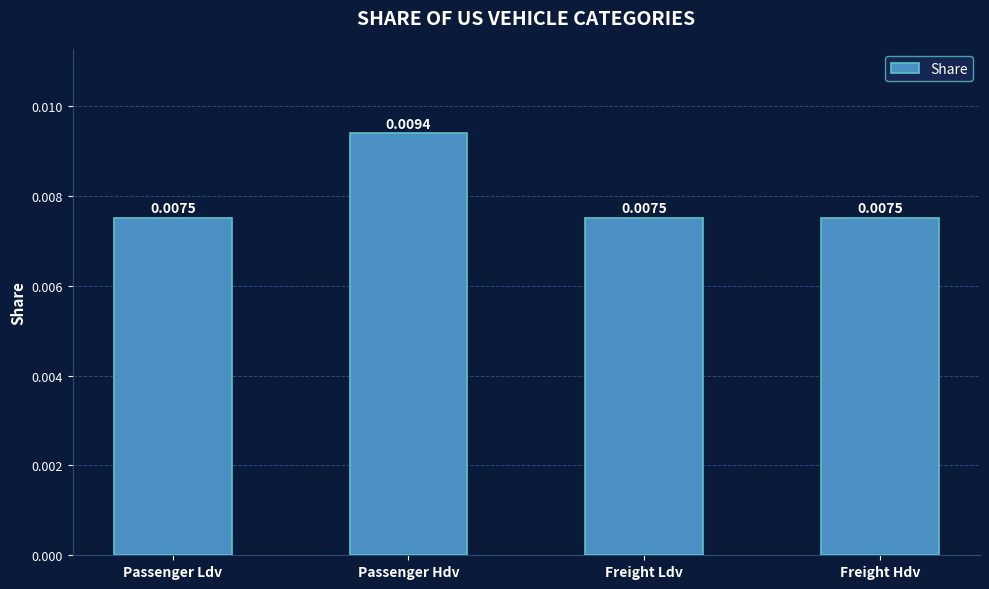

What is the label of the 1st bar from the right?

Freight Hdv